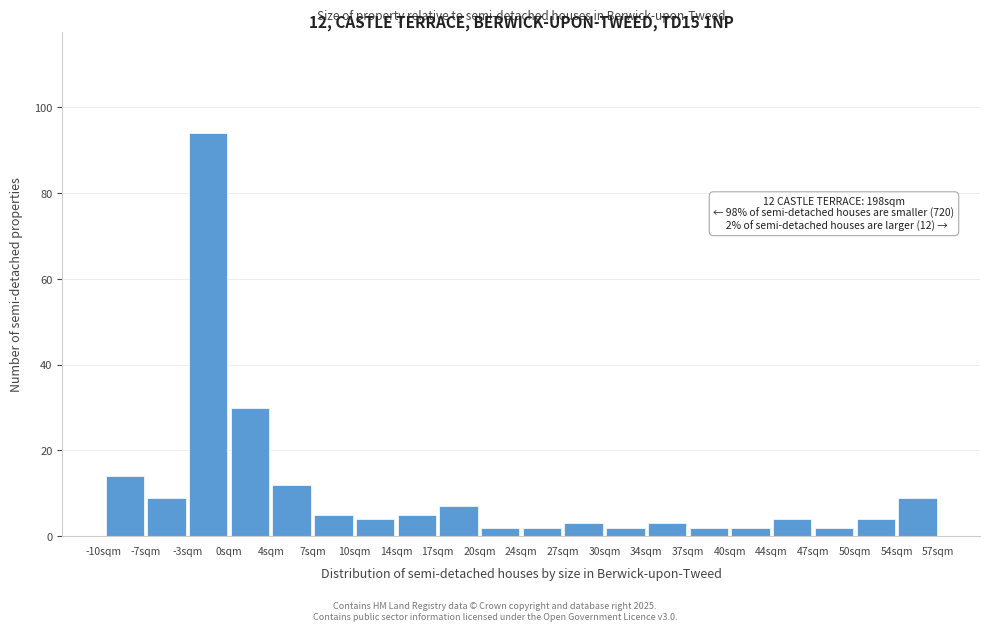

Over which range of the x-axis is the bar tallest?

-3.0 to 0.0